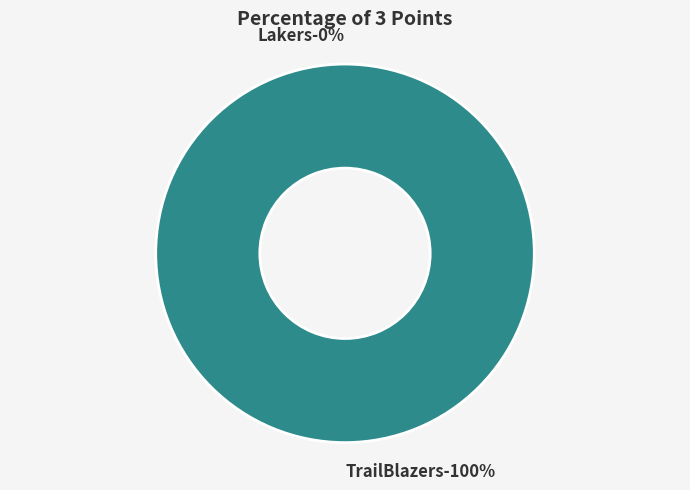

Do TrailBlazers and Lakers together represent more than half of the pie?

Yes